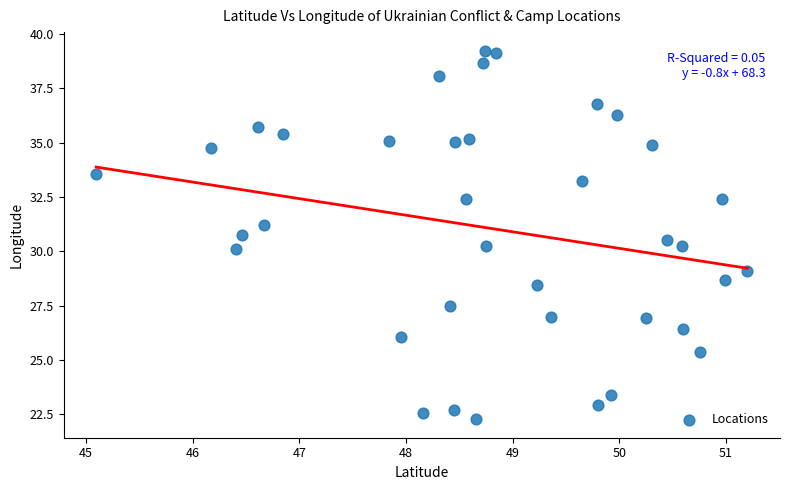

What is the range of X values (max minus min)?

6.1